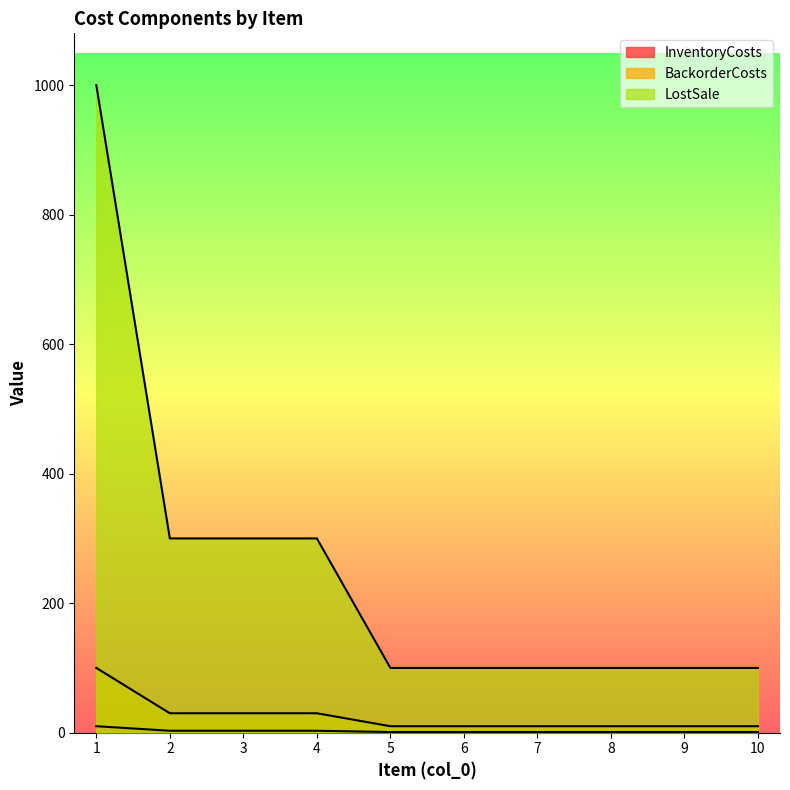

The InventoryCosts series shows 1 at 9. True or false?

True